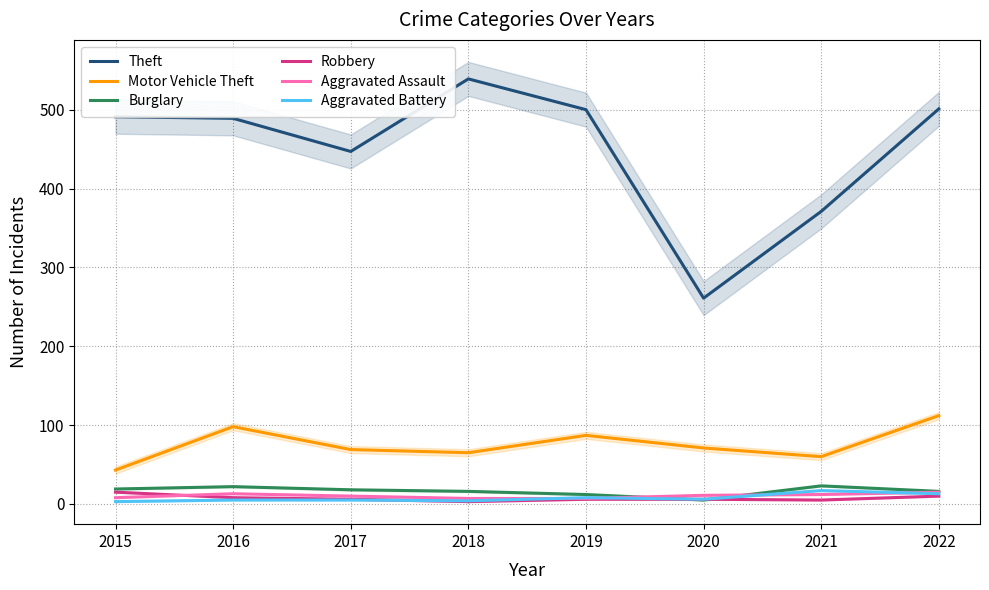

At how many categories does at least one series exceed 404?

6